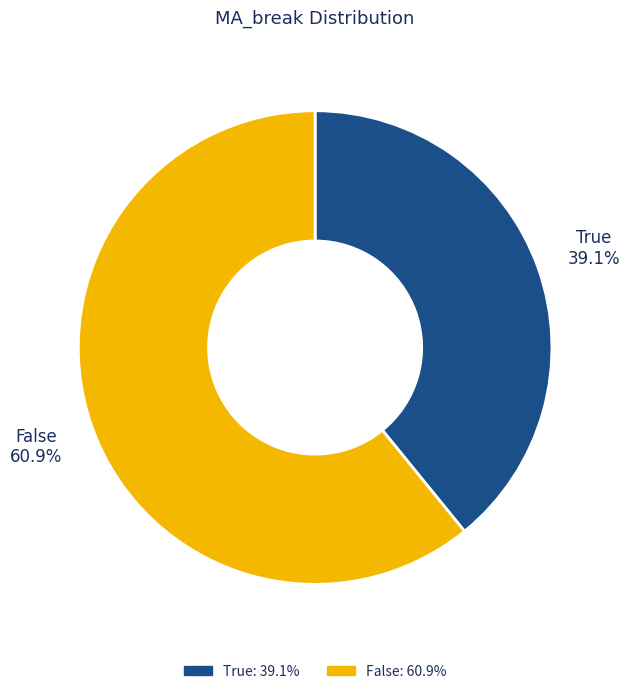

The False slice represents 61% of the pie. True or false?

True